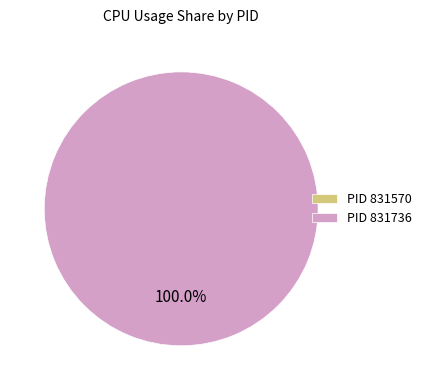

How much of the chart is everything except 831570?

100.0%